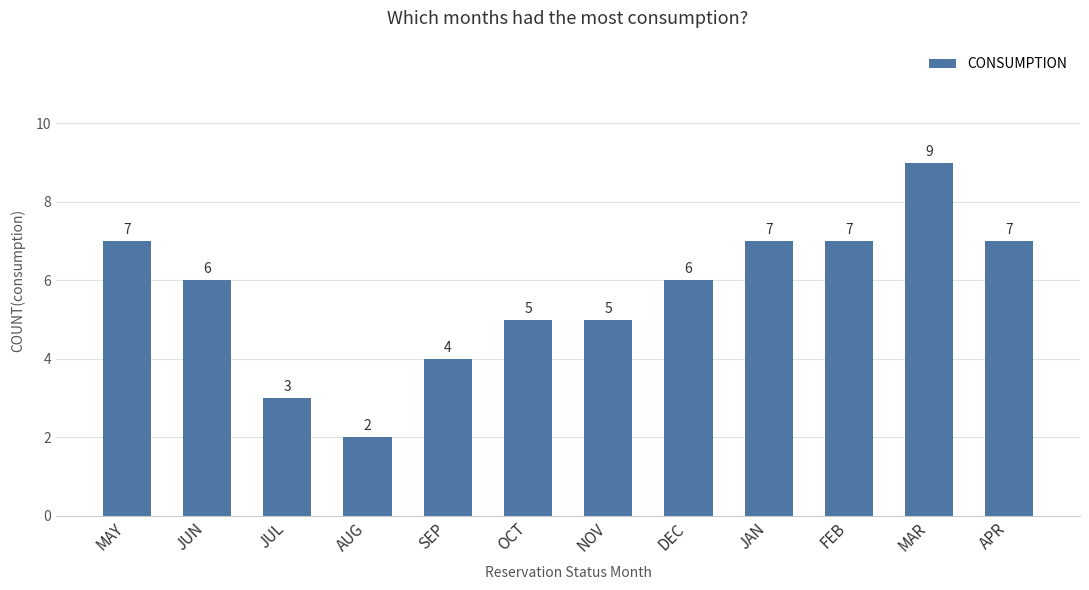

The chart shows a value of 7 at JAN. True or false?

True